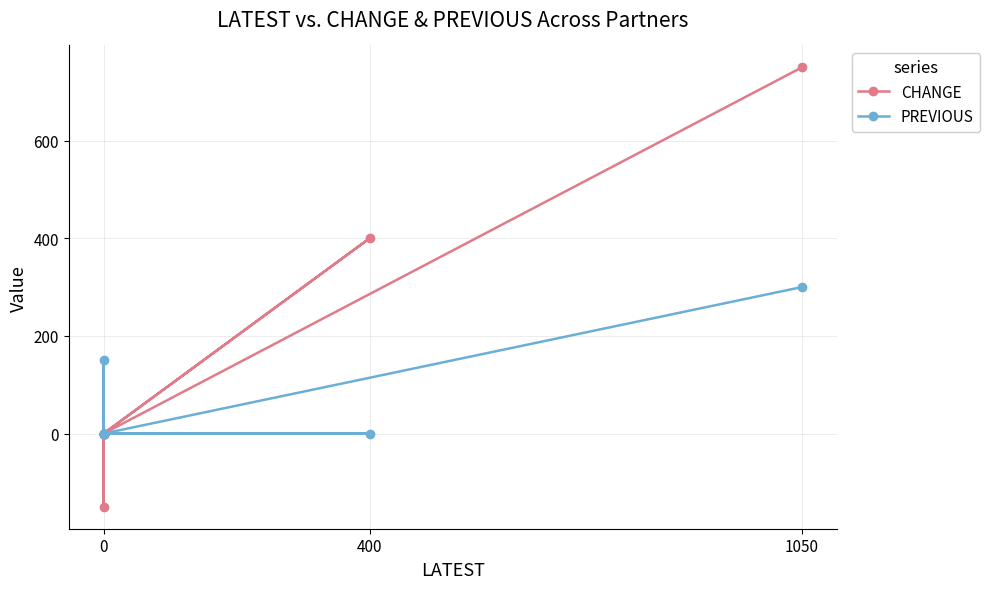

In PREVIOUS, how many points are higher than both neighbors (excluding endpoints)?

1